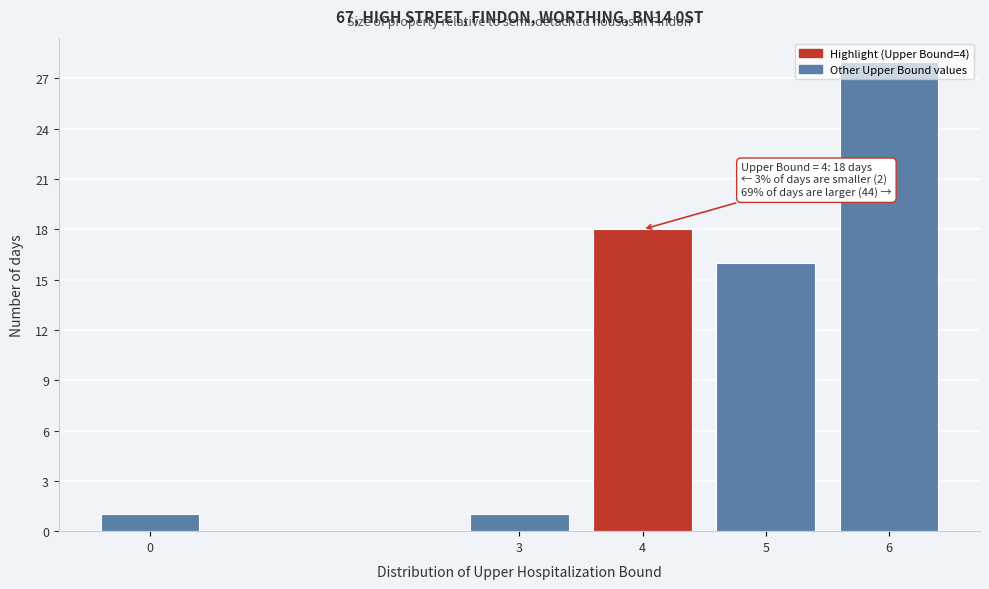

At which category does the chart reach its peak across all series?

6